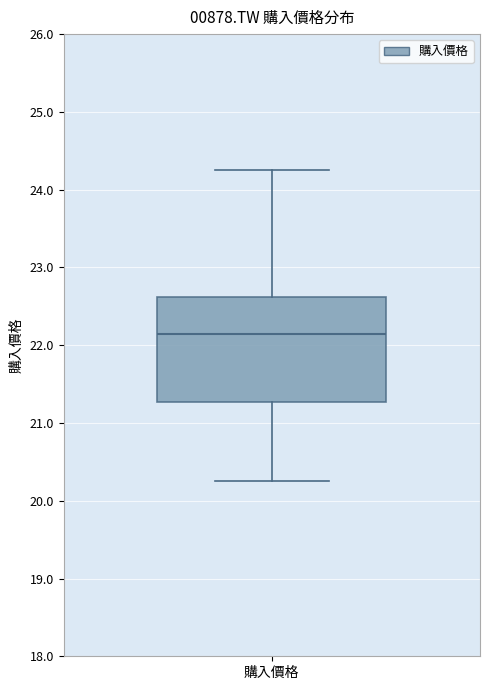

Transcribe this box plot: give where the median line is, the range the box spans, and where the two whiskers end, as read against the y-axis. The values are not printed on the chart, so give them approximately, as read against the axis.

median 22.1, box 21.3 to 22.6, whiskers 20.3 to 24.3